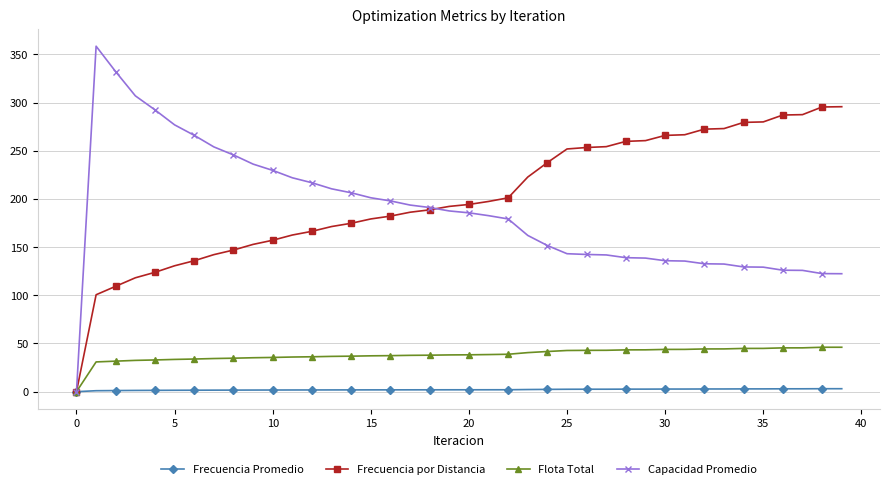

What is the value of the Frecuencia por Distancia point at the 38th from the left?

287.4